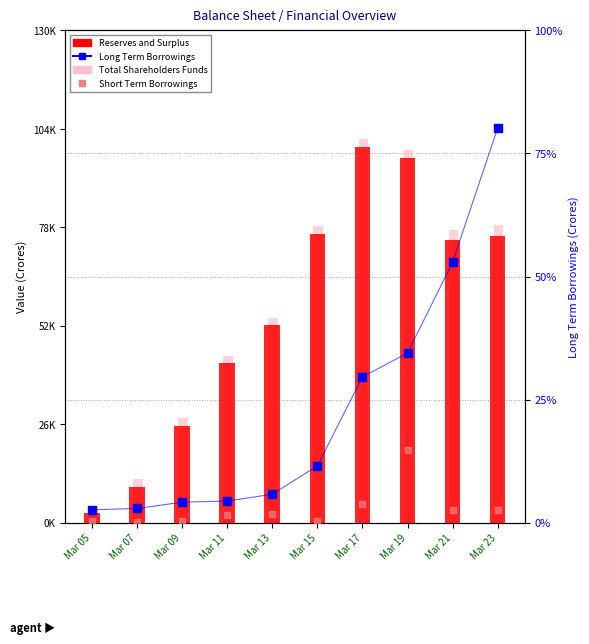

Which series contains the highest Y value?

Long Term Borrowings